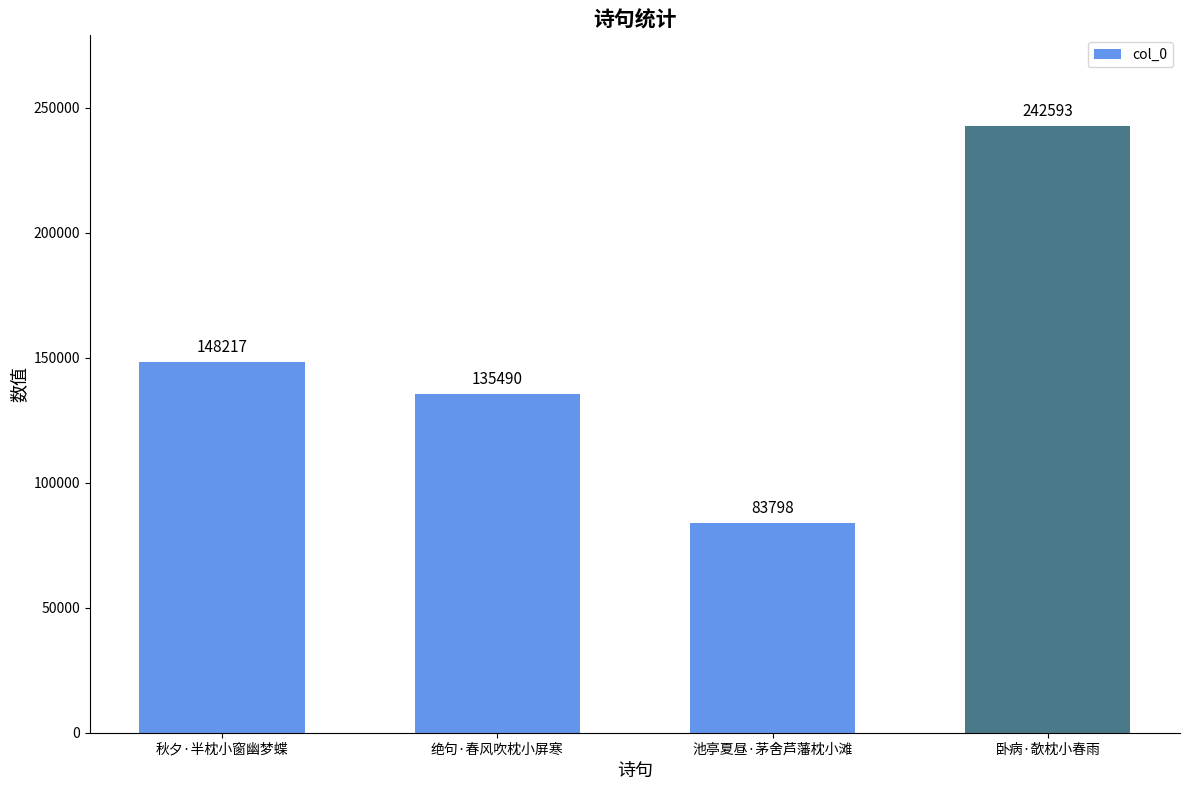

Reading left to right, extract all data points from this chart.

秋夕·半枕小窗幽梦蝶=148217	绝句·春风吹枕小屏寒=135490	池亭夏昼·茅舍芦藩枕小滩=83798	卧病·欹枕小春雨=242593